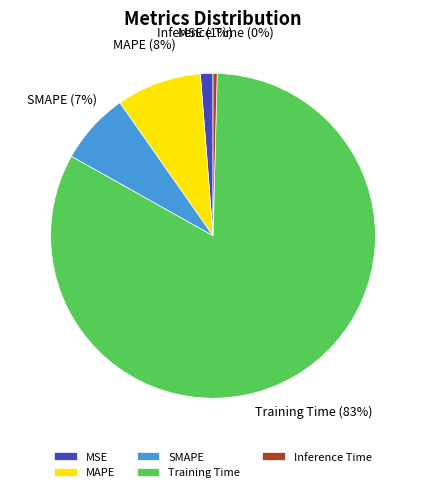

What is the smallest slice in the pie chart?

Inference Time